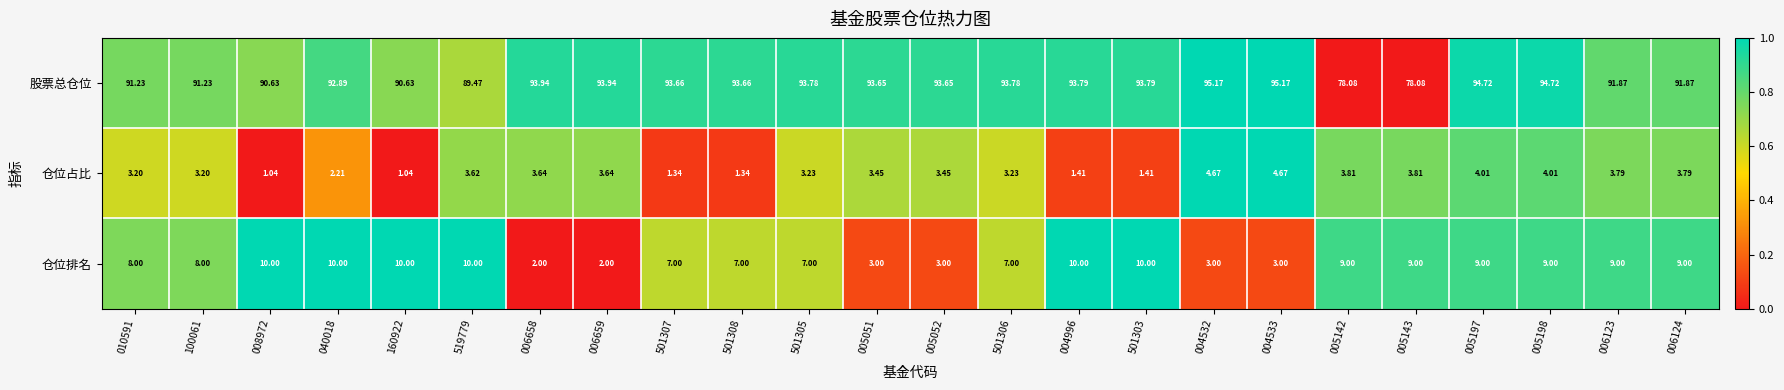

Rank the series by their maximum value, from lowest to highest.

仓位占比, 仓位排名, 股票总仓位